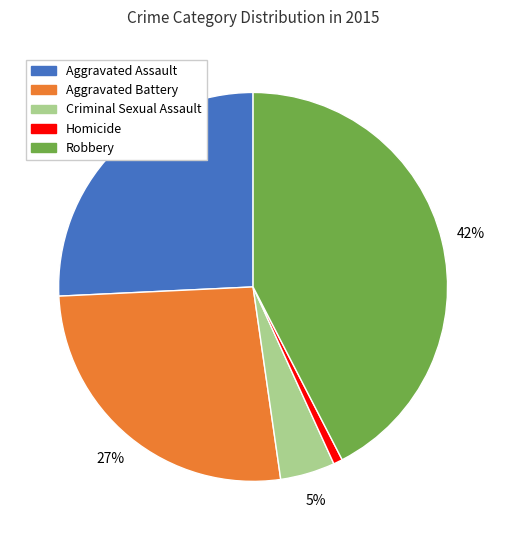

Is there a majority slice in this chart?

No